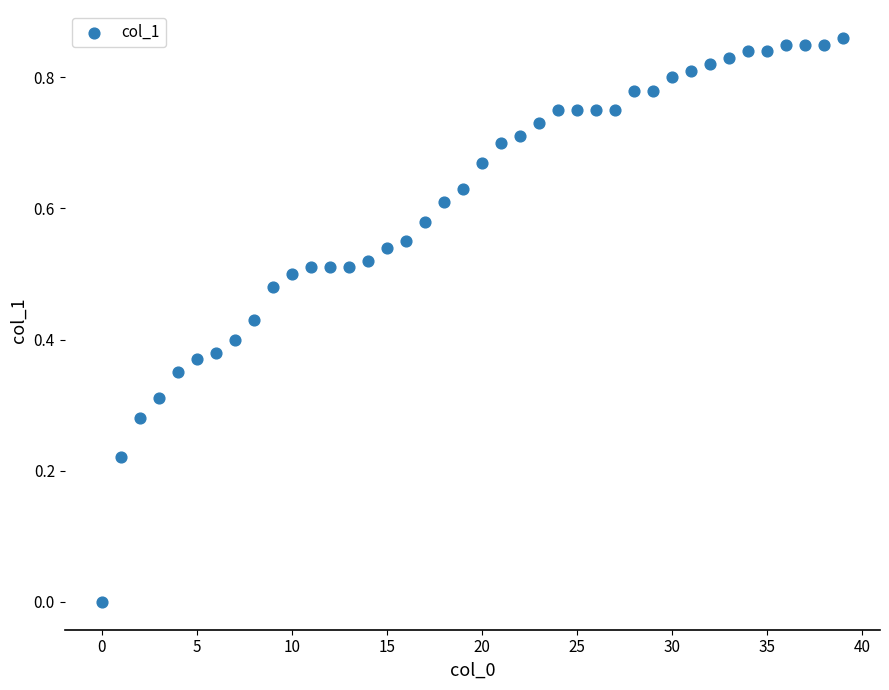

How many points are shown in the scatter plot?

40